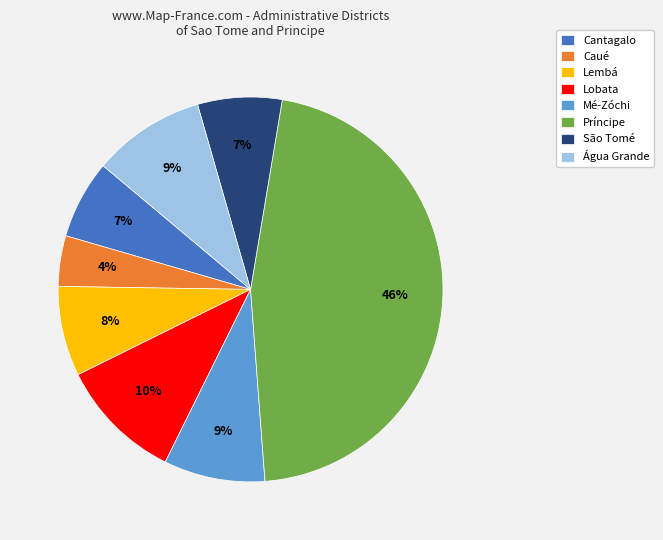

Between Cantagalo and Caué, which is larger?

Cantagalo